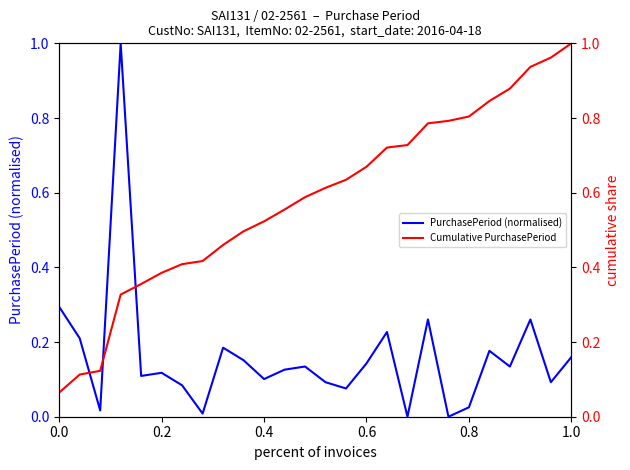

How many values in PurchasePeriod (normalised) are above zero?

24